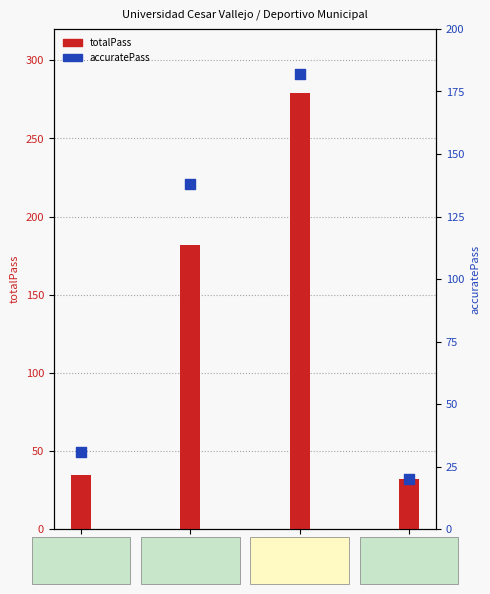

At which category is the sum across all series the highest?

M